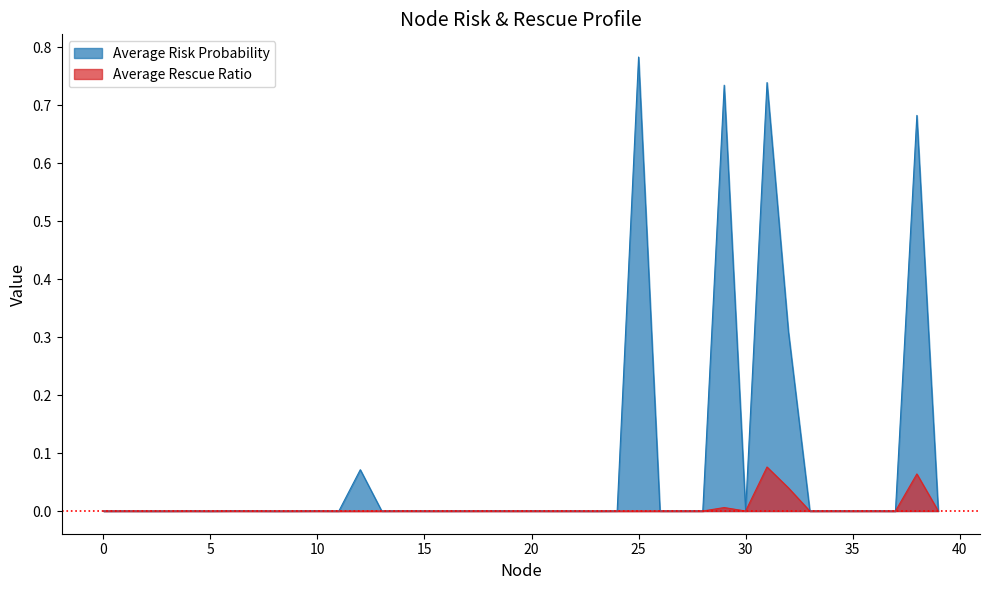

How many values in the Average Rescue Ratio series exceed 0?

4